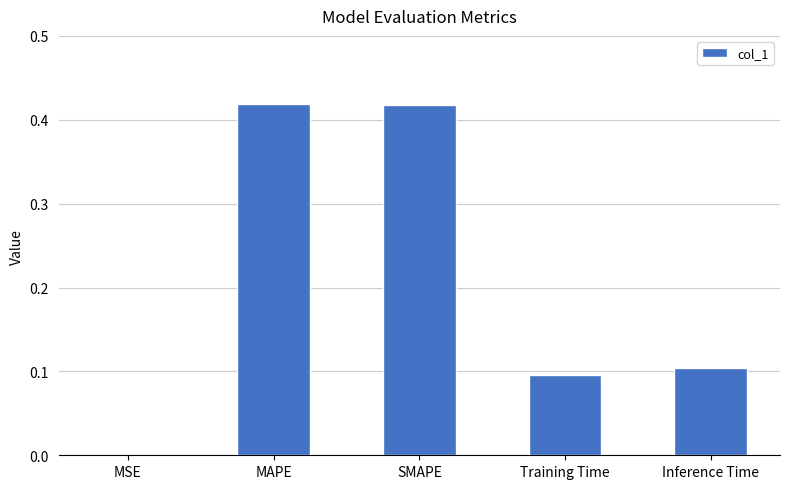

What is the sum of all values?

1.0